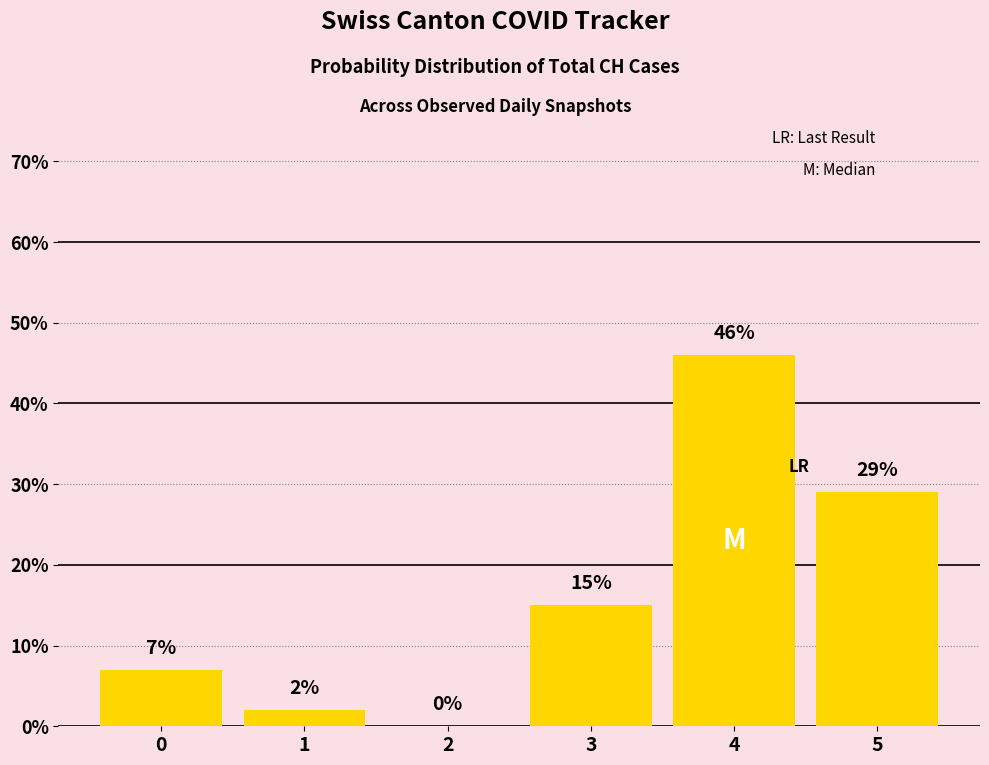

What is the sum of all values?

99